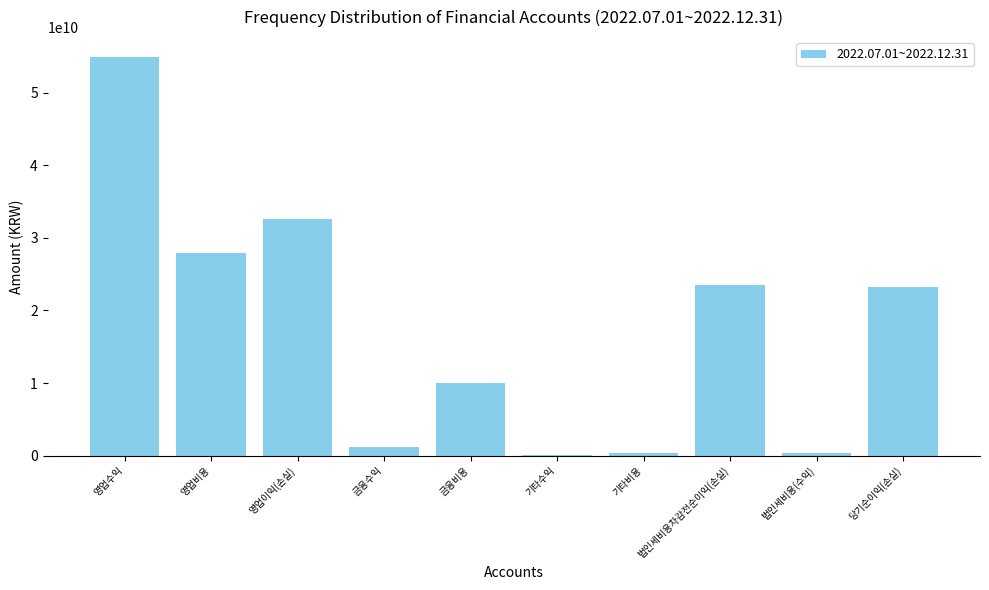

Are the bars grouped side by side (vs. stacked)?

No